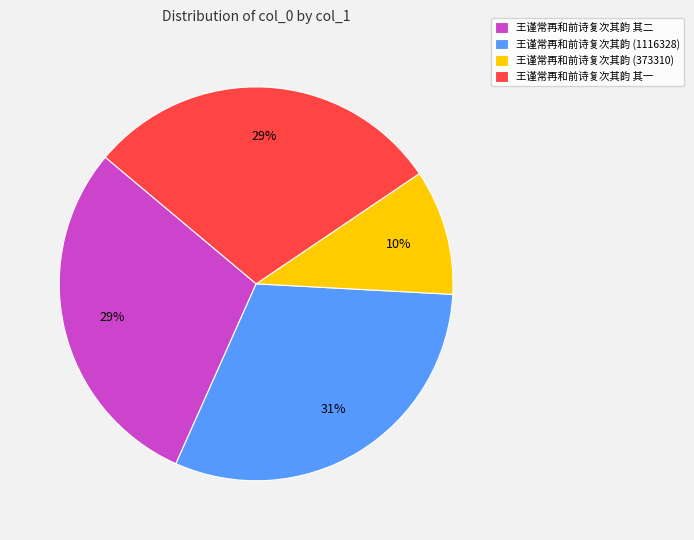

What percentage is the 王谨常再和前诗复次其韵 其二 slice, to the nearest percent?

29%